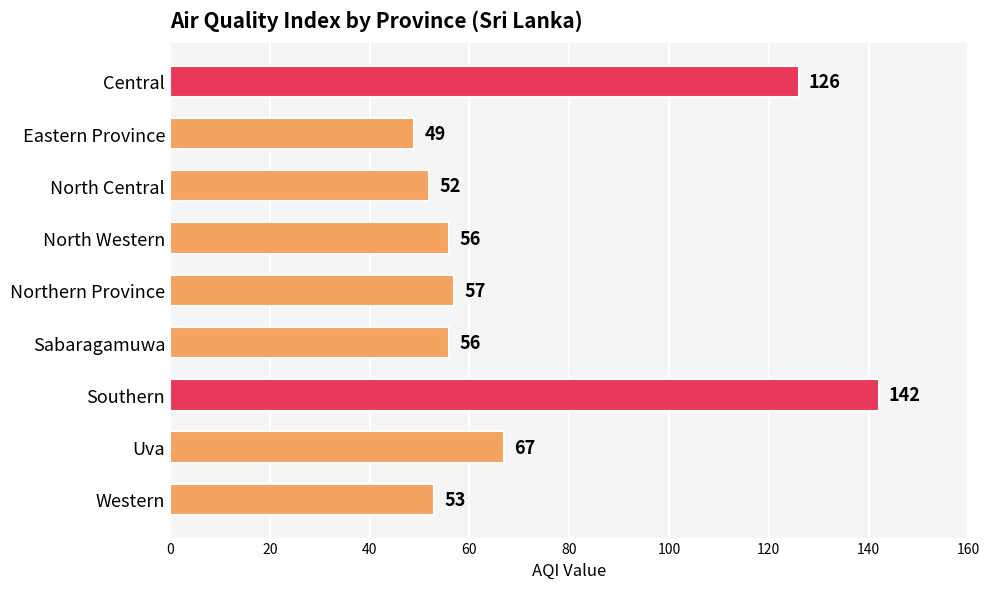

Reading top to bottom, what are all the values shown in this chart?

126	49	52	56	57	56	142	67	53